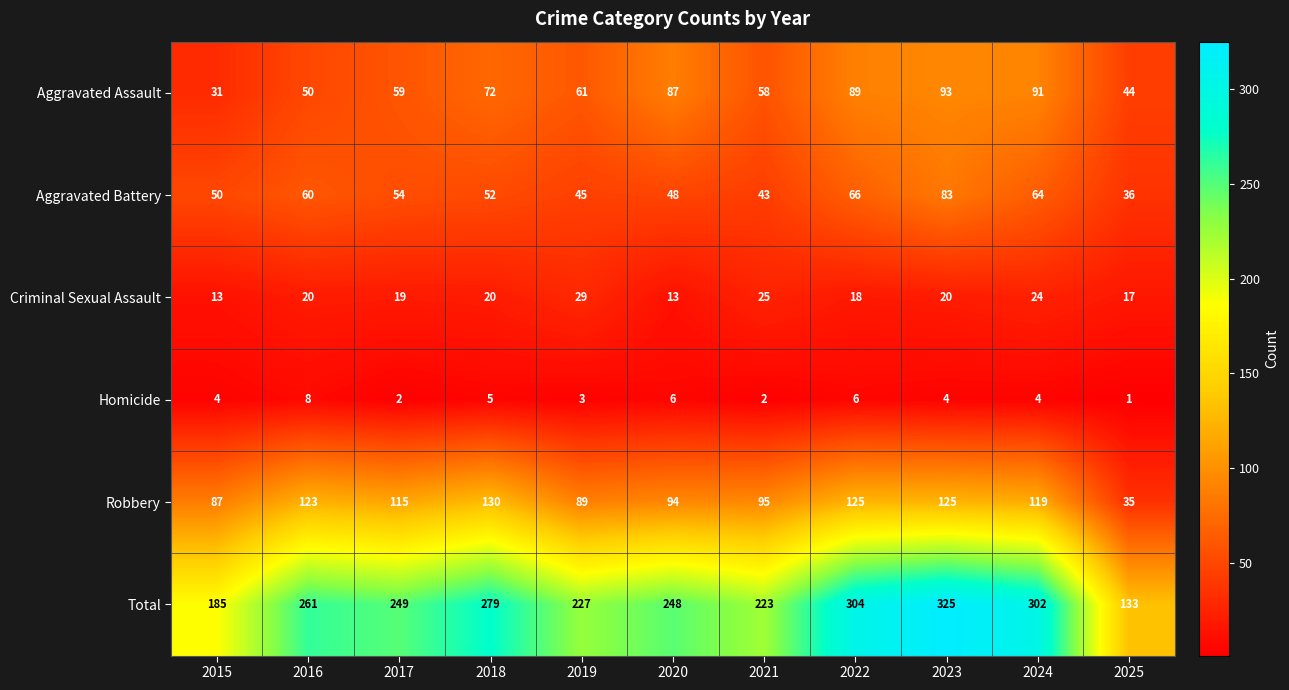

What is the average value of the Aggravated Battery series?

55